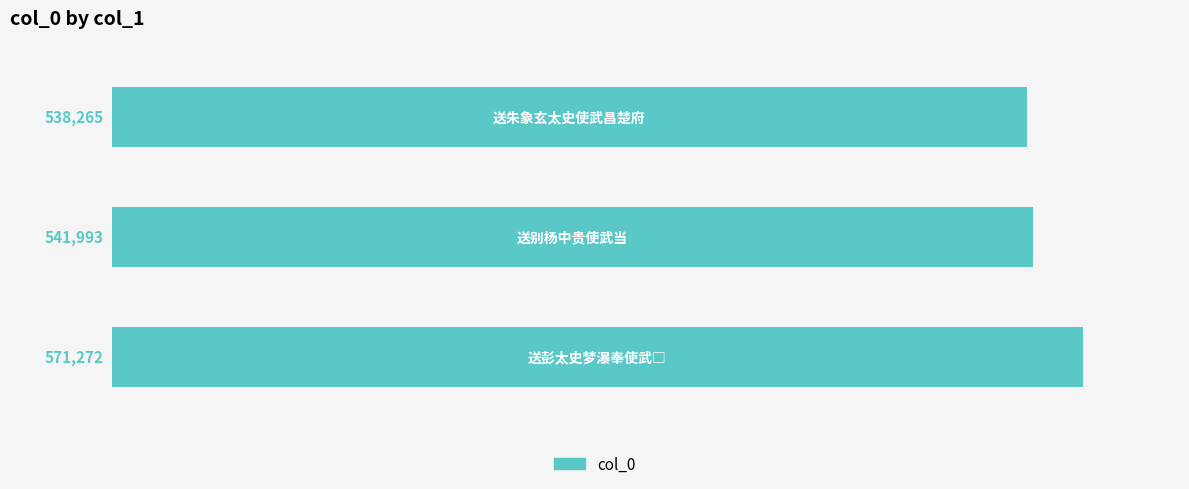

How many data points are less than 541993?

1